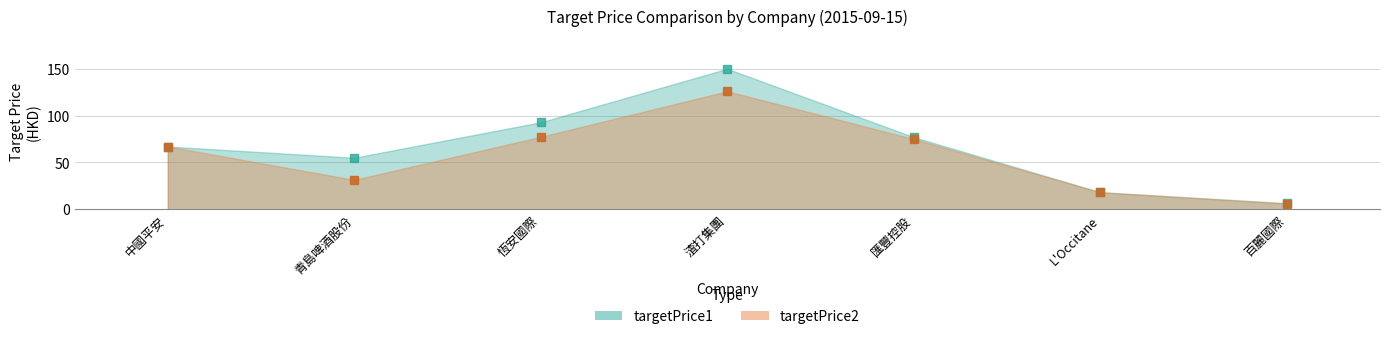

What position from the right is 百麗國際?

1